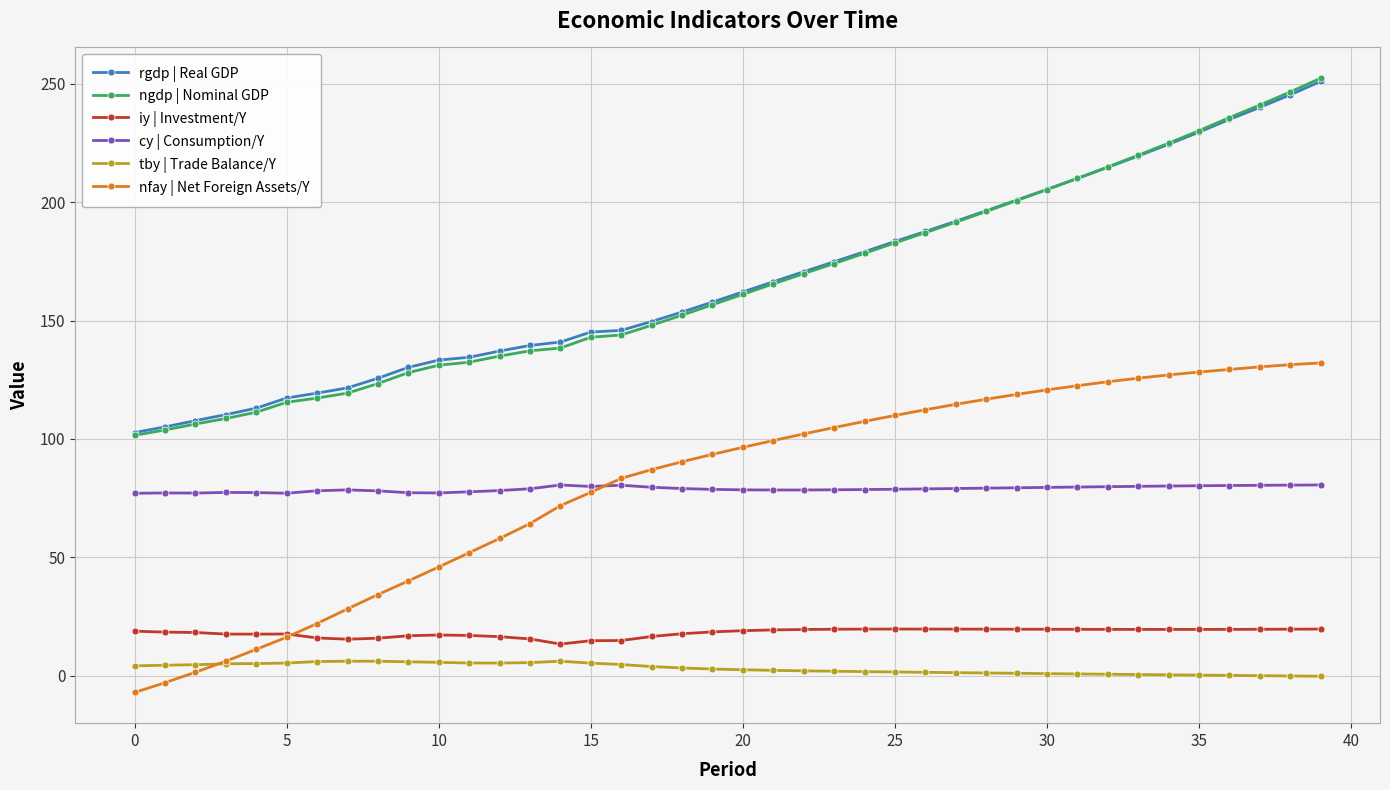

True or false: iy | Investment/Y has more than 0 points higher than both neighbors.

True